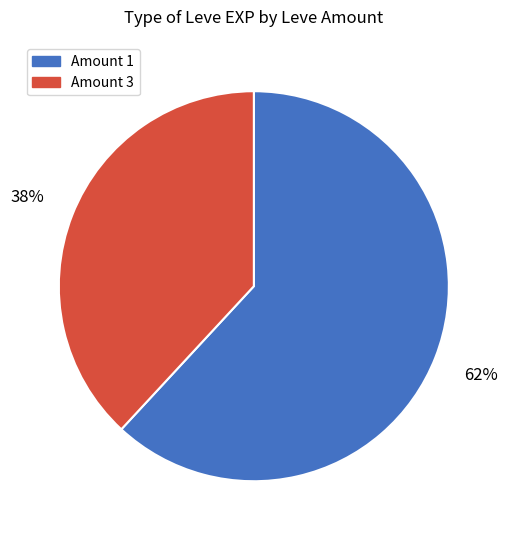

Is there a majority slice in this chart?

Yes